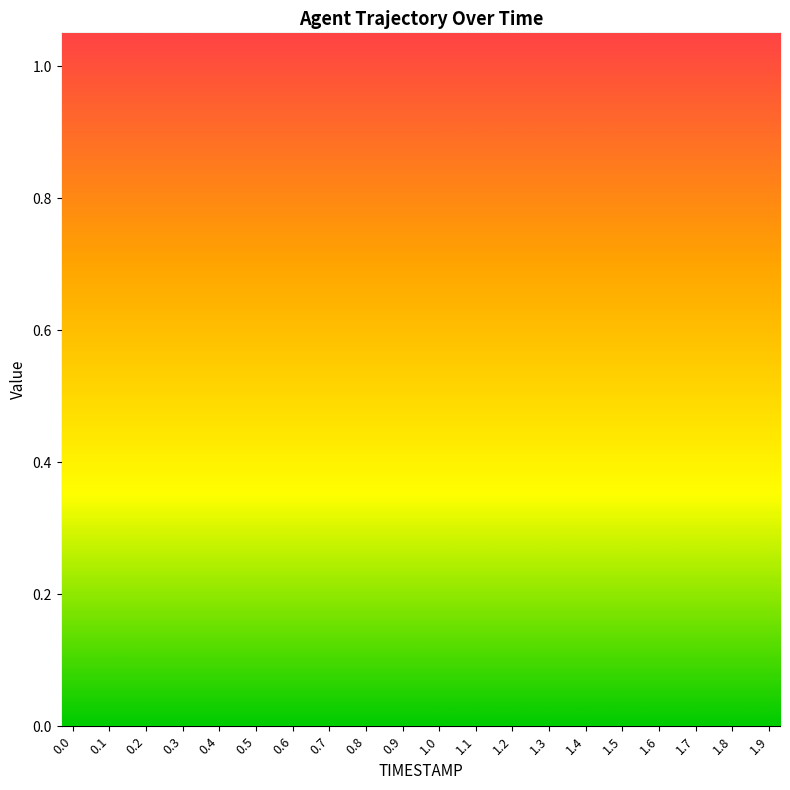

True or false: X has more than 1 interior local peaks.

False